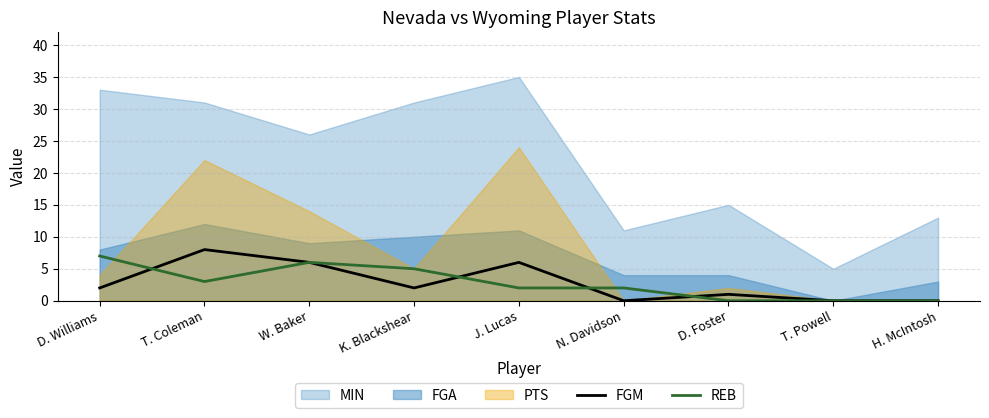

True or false: FGM has a value of 6 at T. Coleman.

False